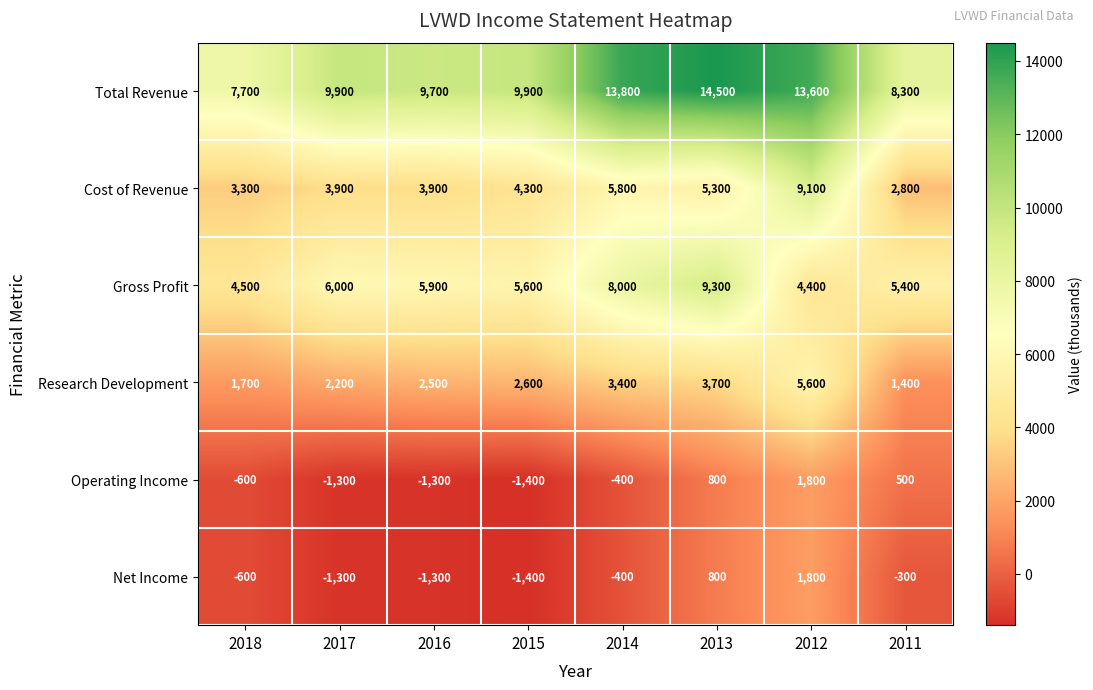

Rank the series at 2011 from lowest to highest value.

Net Income, Operating Income, Research Development, Cost of Revenue, Gross Profit, Total Revenue